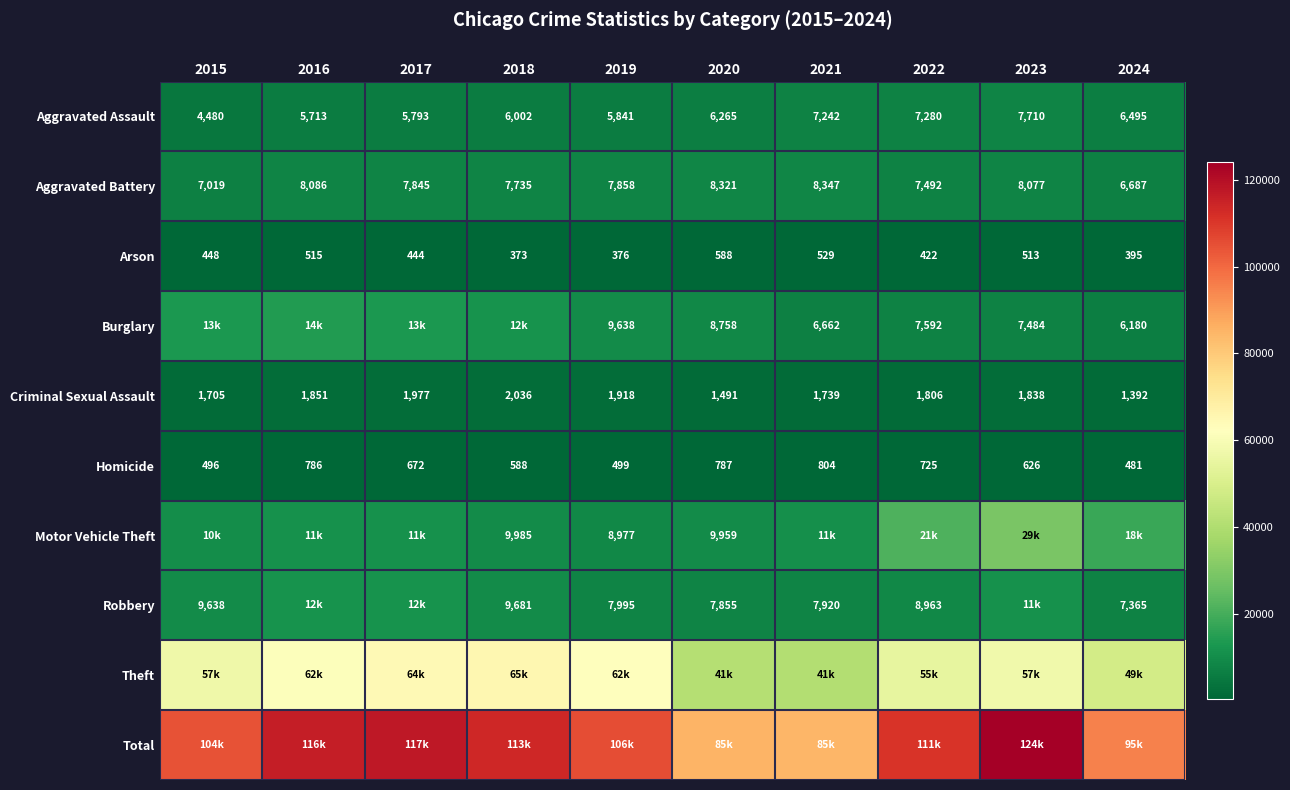

At which label is Aggravated Assault closest to 6095?

2018